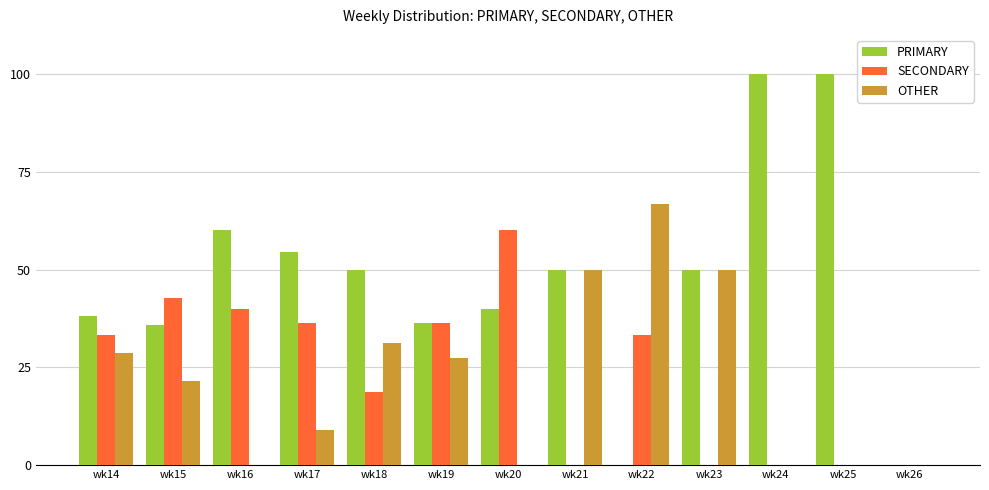

Does the chart contain stacked bars?

No